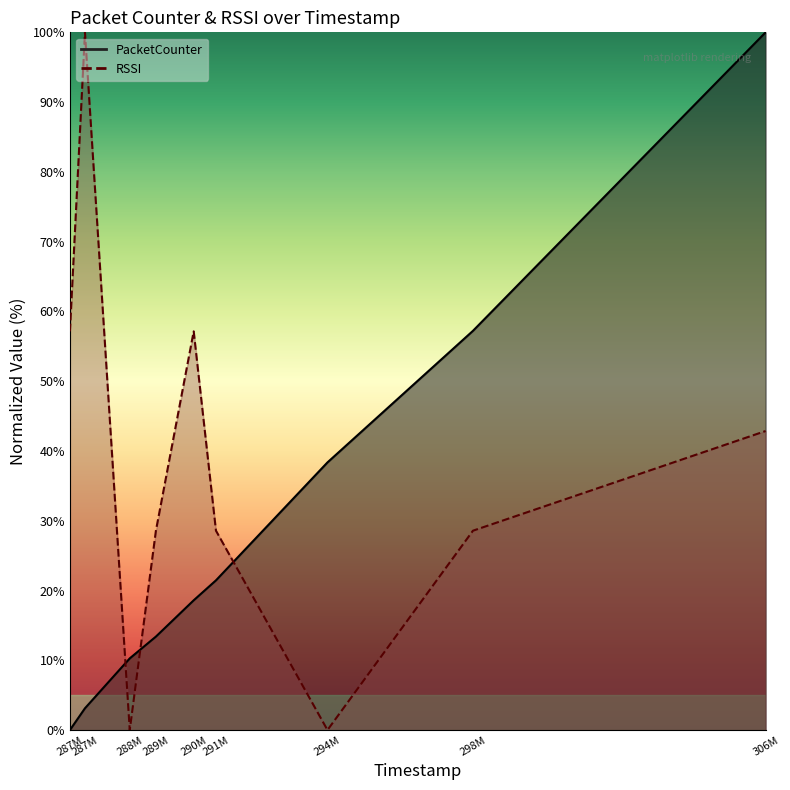

How many data points in RSSI are less than 28?

2